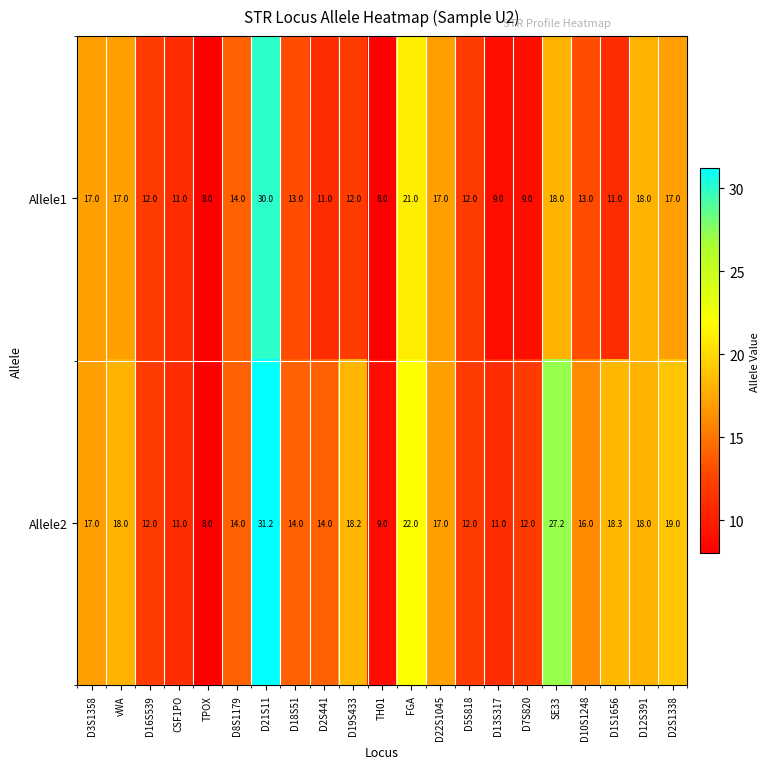

Which series has the largest range (max minus min)?

Allele2